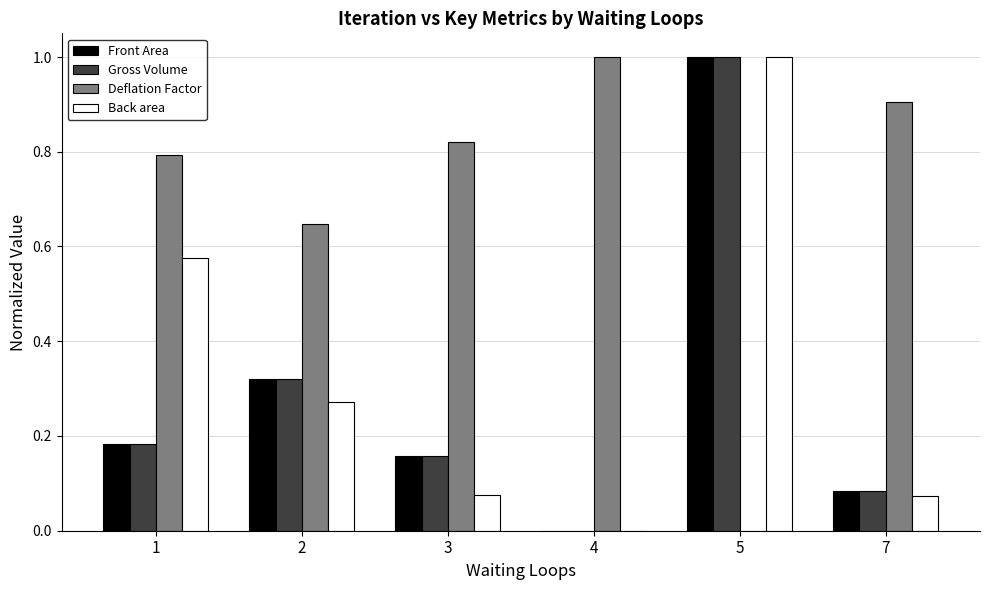

Are the bars horizontal?

No